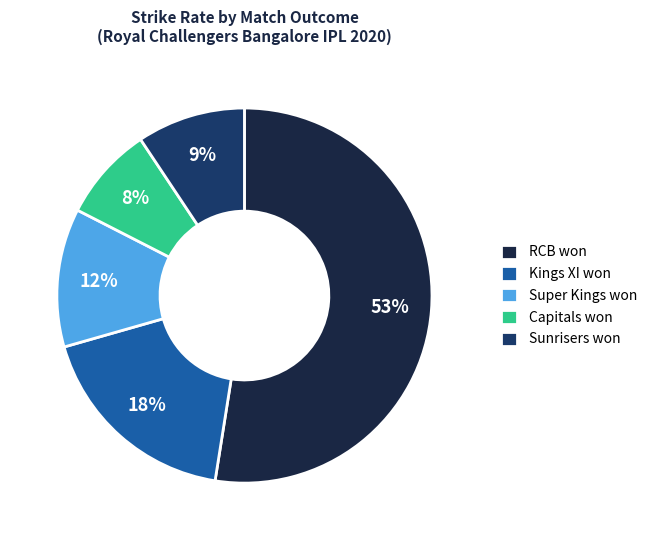

Which category has the smallest portion of the pie?

Capitals won